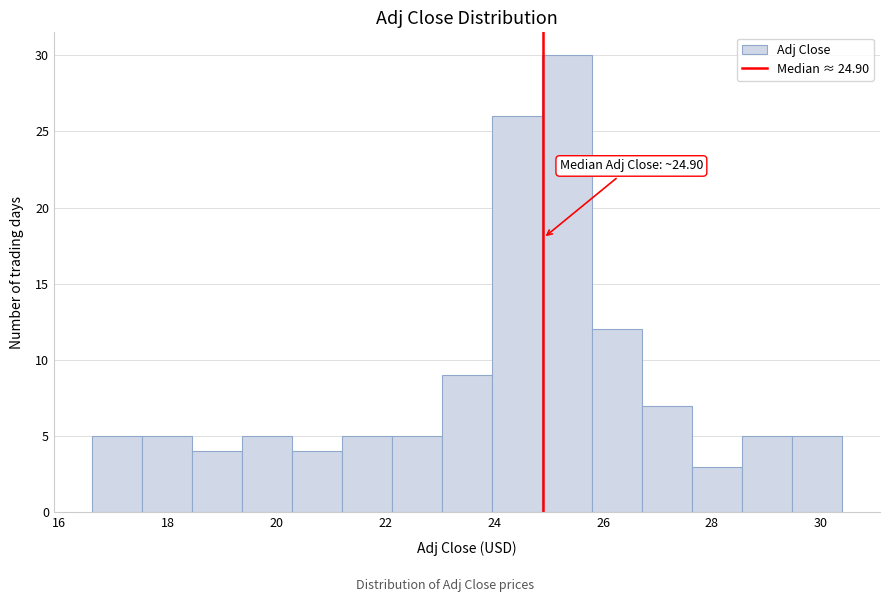

Over which range of the x-axis is the bar tallest?

24.88 to 25.80